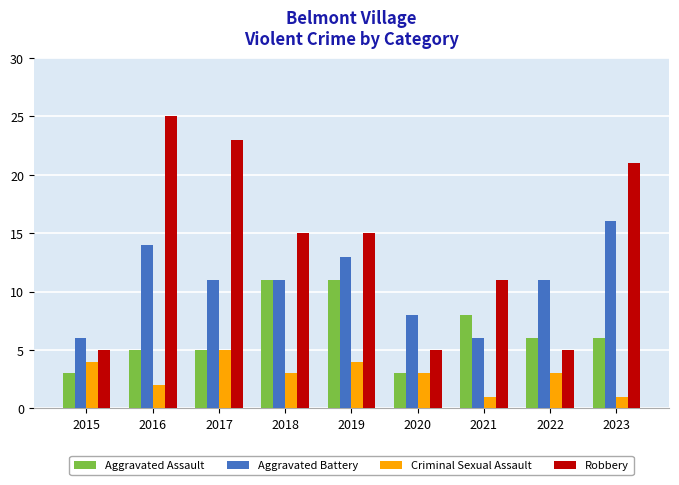

True or false: Aggravated Battery has a value of 2 at 2022.

False